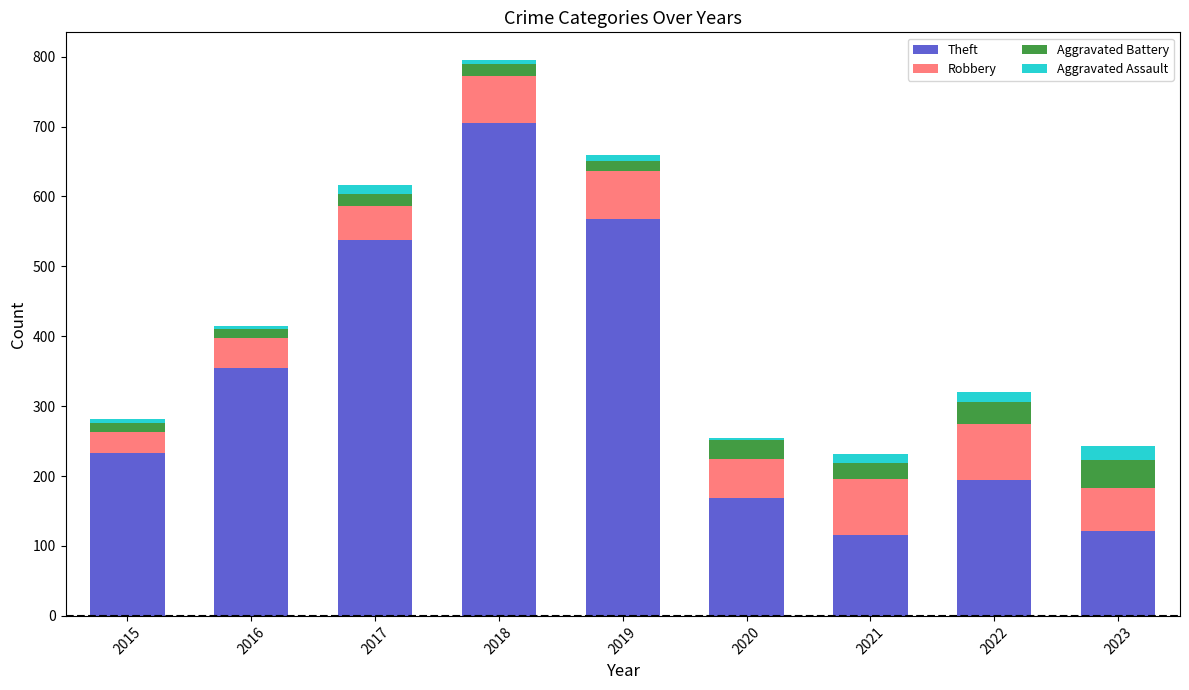

At which category is the sum across all series the highest?

2018